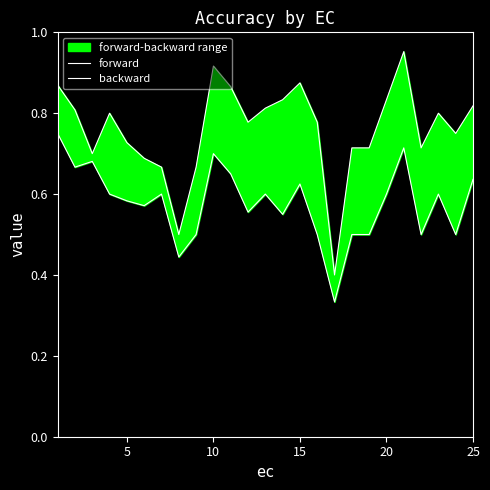

How many data points does each series have?

25